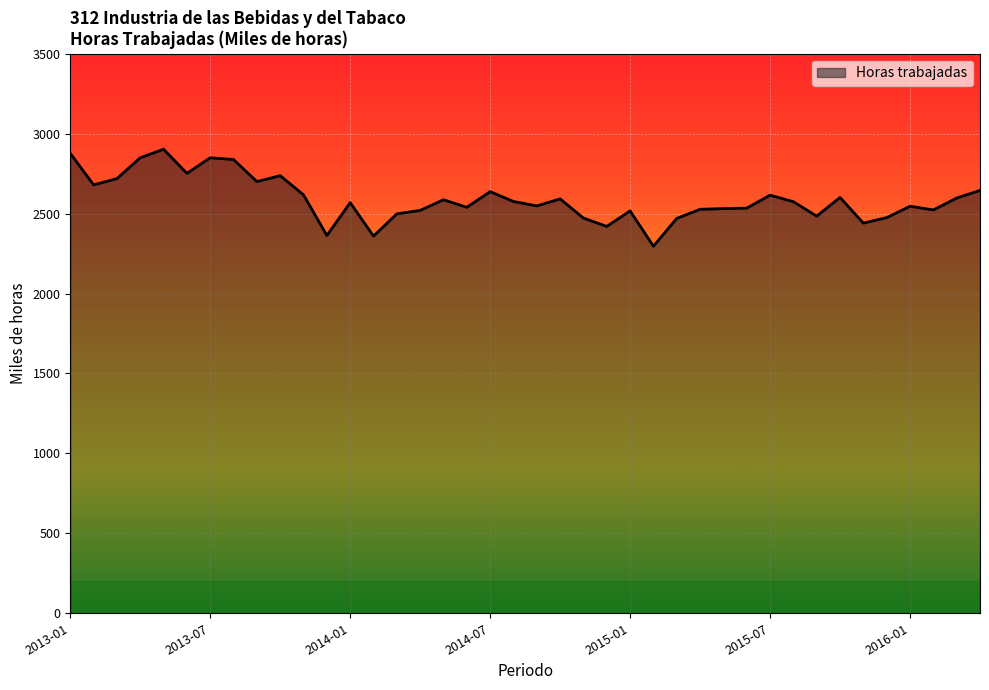

What is the greatest value displayed?

2902.7